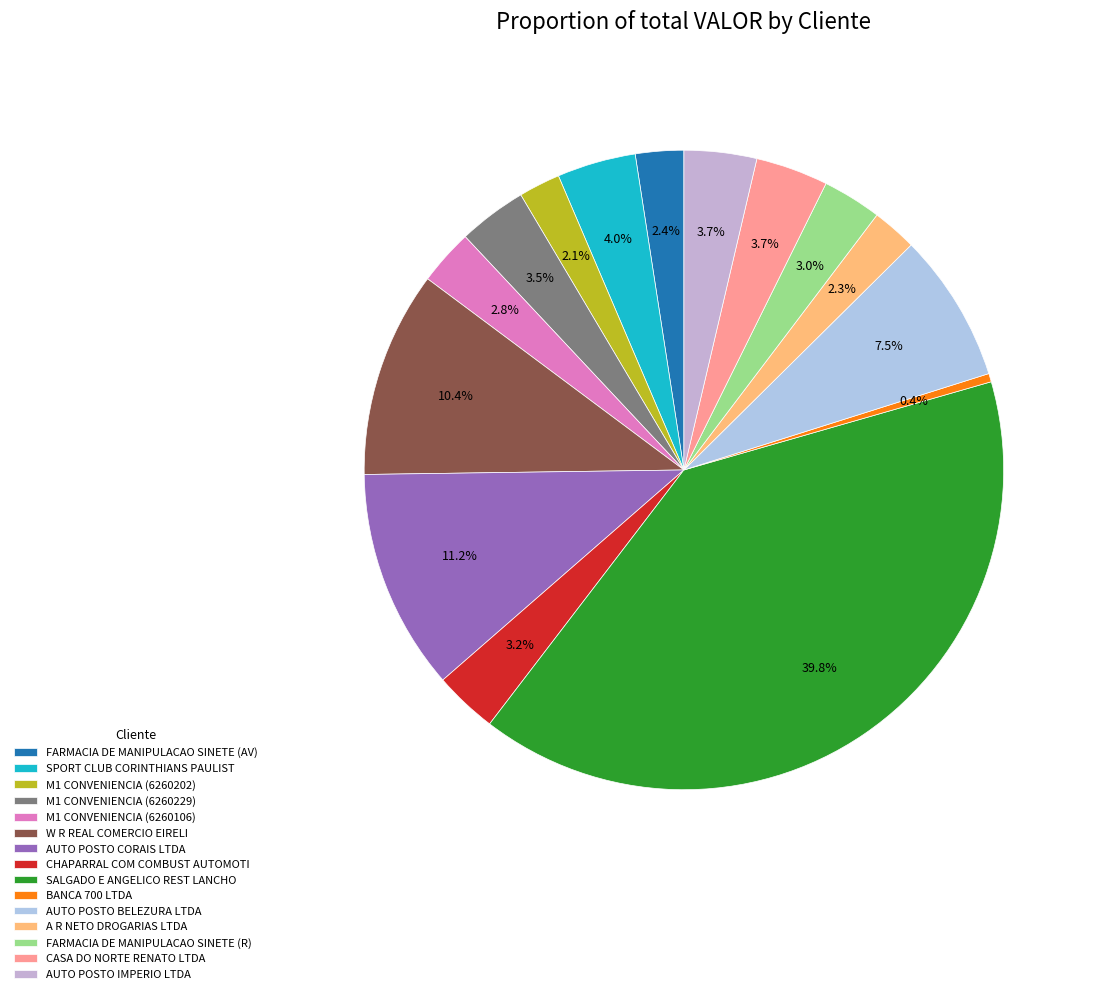

What percentage do BANCA 700 LTDA and CHAPARRAL COM COMBUST AUTOMOTI together represent?

3.6%